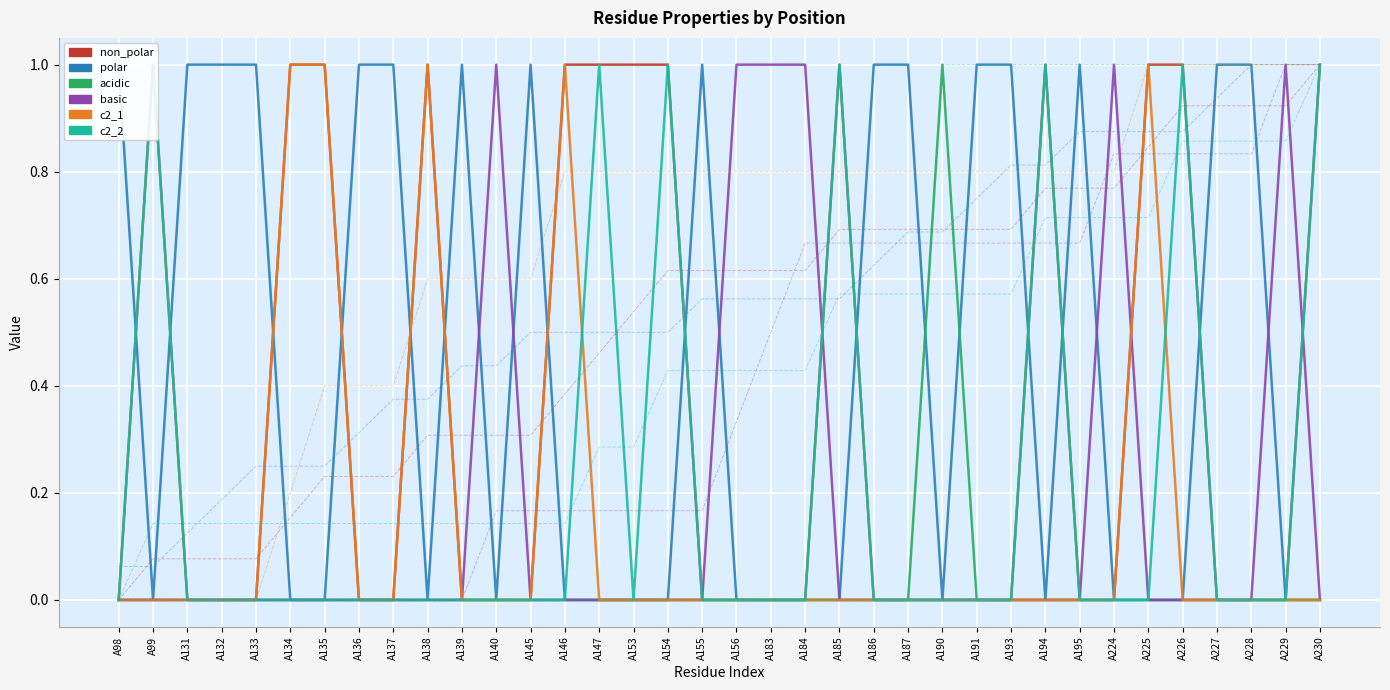

How many distinct data groups are displayed?

6